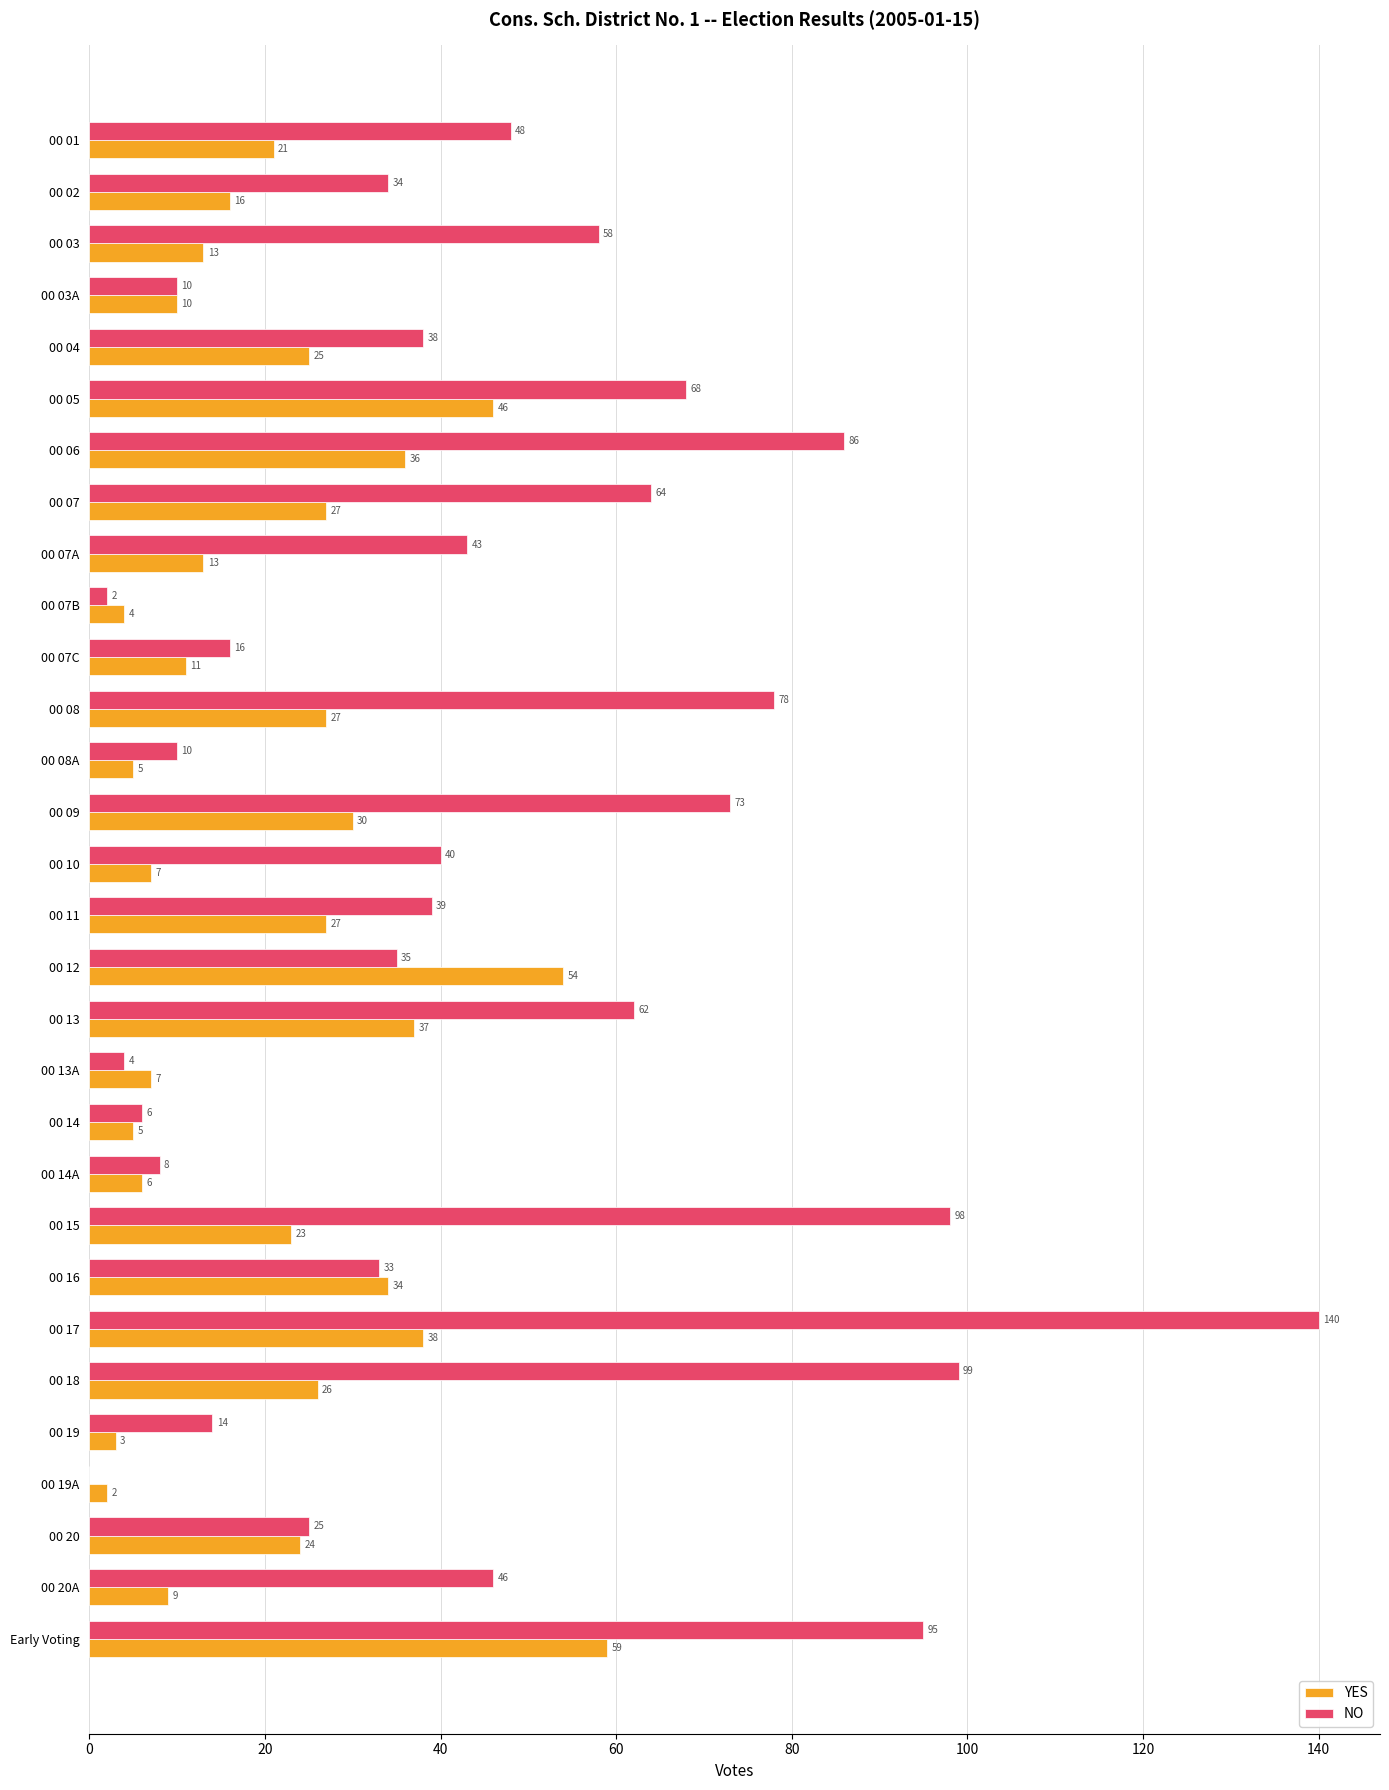

Where is NO nearest to the value 70?

00 05